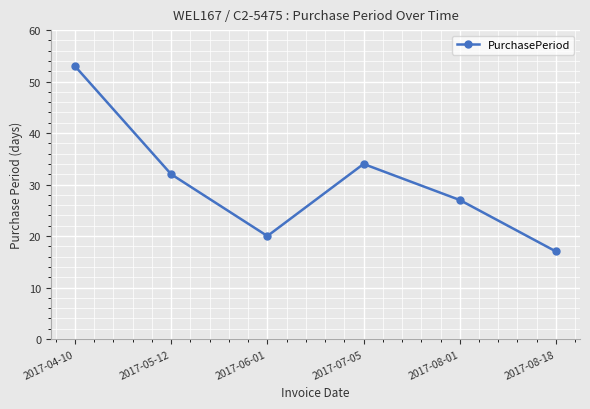

What position from the left is 2017-08-18?

6